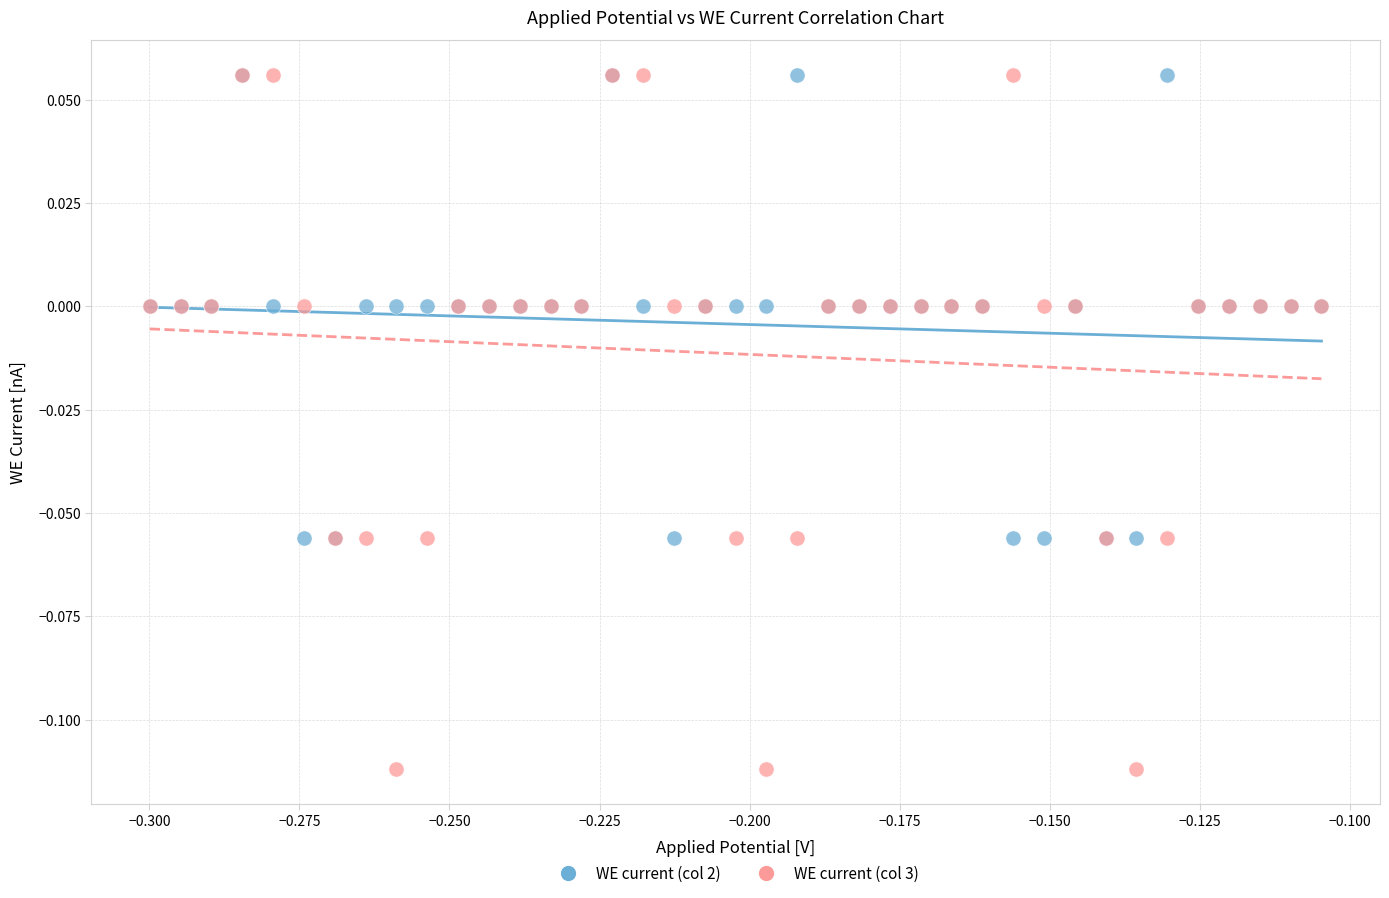

Which series reaches the minimum Y coordinate?

WE current (col 3)